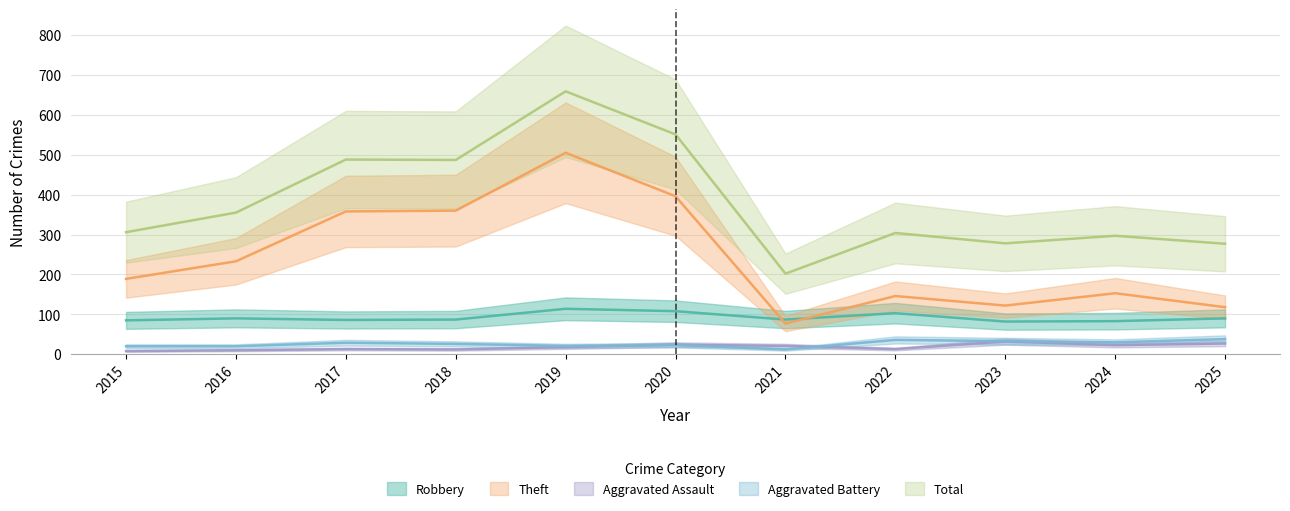

True or false: Robbery and Theft cross at least once.

True